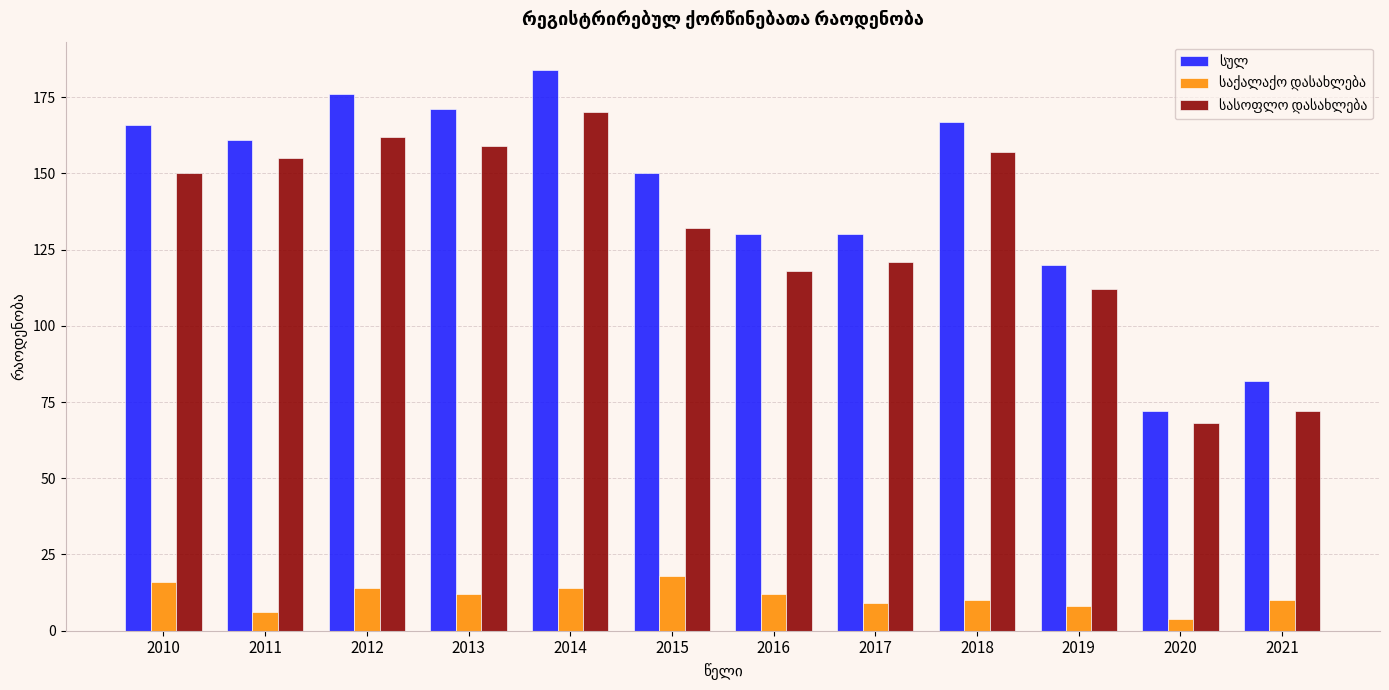

What is the minimum value shown in the chart?

4